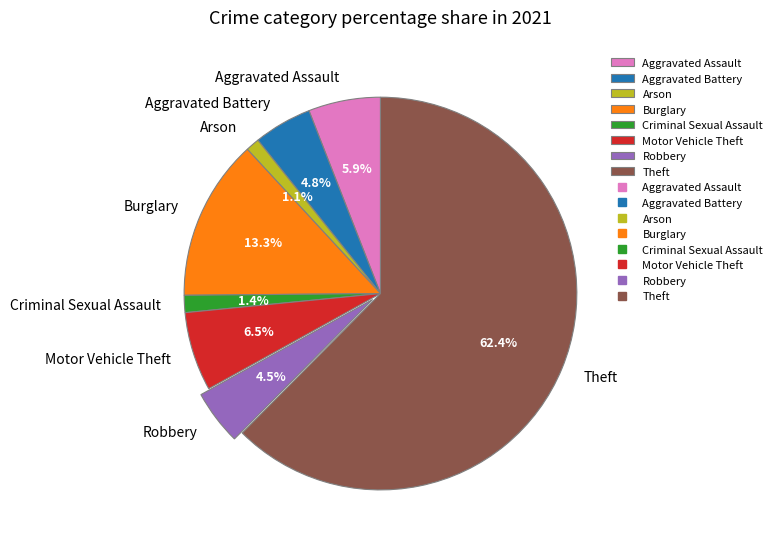

Is the sum of Aggravated Battery and Burglary greater than half?

No